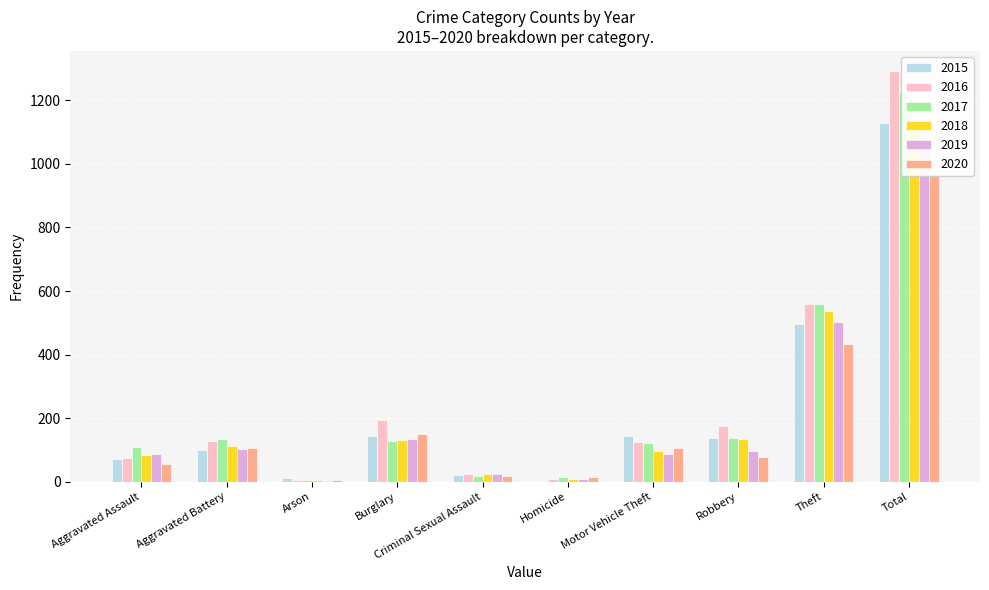

Reading left to right, extract all data points from this chart.

2015: Aggravated Assault=71	Aggravated Battery=101	Arson=12	Burglary=145	Criminal Sexual Assault=22	Homicide=3	Motor Vehicle Theft=143	Robbery=138	Theft=495	Total=1130
2016: Aggravated Assault=73	Aggravated Battery=128	Arson=4	Burglary=193	Criminal Sexual Assault=24	Homicide=10	Motor Vehicle Theft=124	Robbery=176	Theft=559	Total=1291
2017: Aggravated Assault=109	Aggravated Battery=134	Arson=5	Burglary=128	Criminal Sexual Assault=17	Homicide=14	Motor Vehicle Theft=123	Robbery=137	Theft=558	Total=1225
2018: Aggravated Assault=85	Aggravated Battery=111	Arson=4	Burglary=132	Criminal Sexual Assault=23	Homicide=8	Motor Vehicle Theft=96	Robbery=135	Theft=538	Total=1132
2019: Aggravated Assault=88	Aggravated Battery=104	Arson=1	Burglary=135	Criminal Sexual Assault=25	Homicide=10	Motor Vehicle Theft=86	Robbery=95	Theft=502	Total=1046
2020: Aggravated Assault=57	Aggravated Battery=107	Arson=5	Burglary=150	Criminal Sexual Assault=17	Homicide=15	Motor Vehicle Theft=105	Robbery=77	Theft=434	Total=967